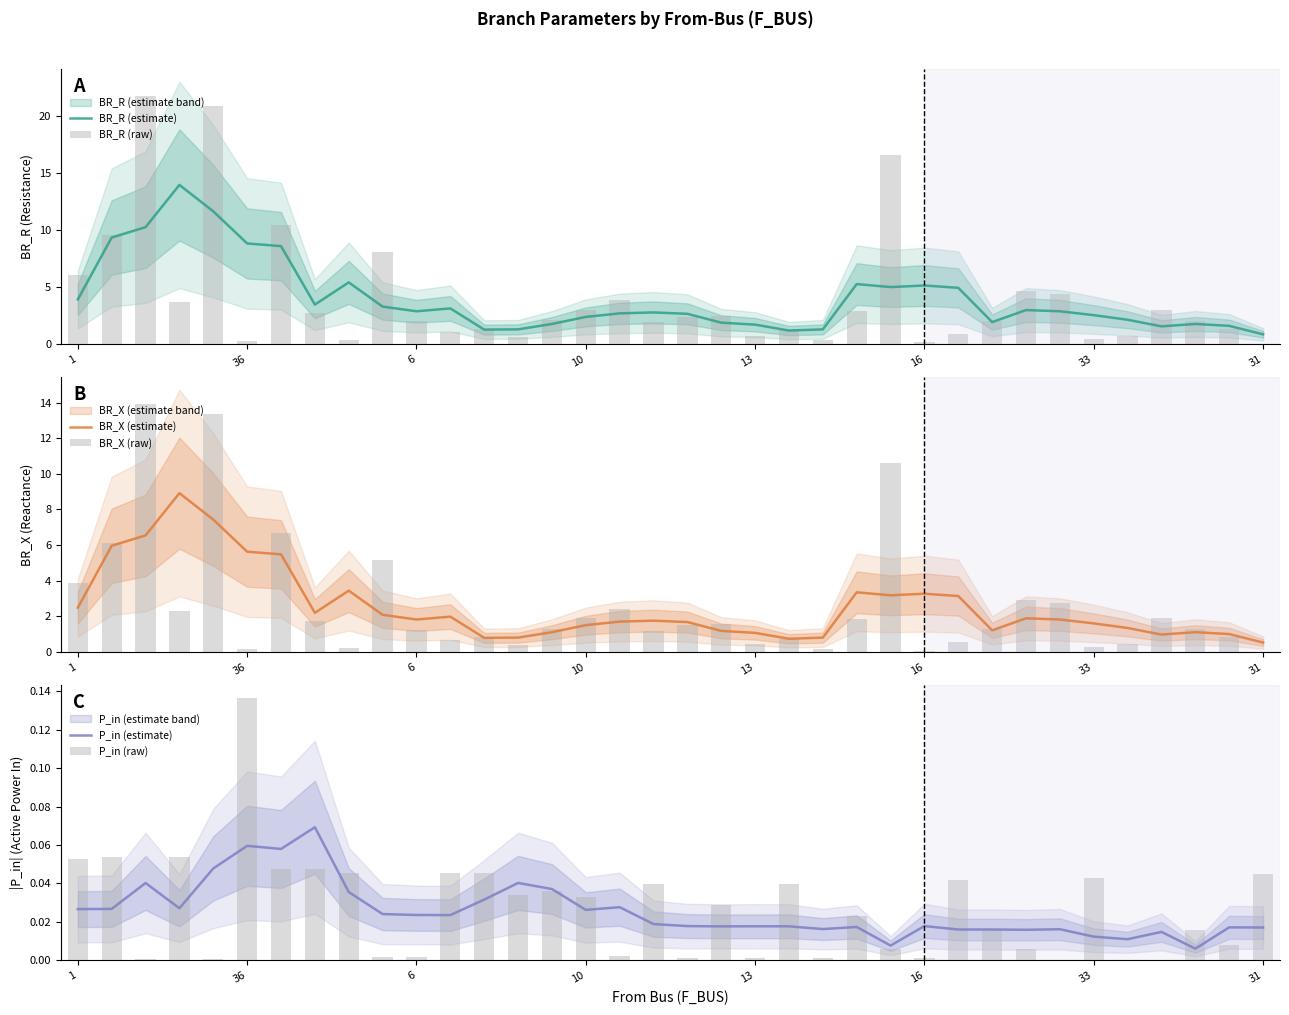

Between 18 and 16, which is larger?

16